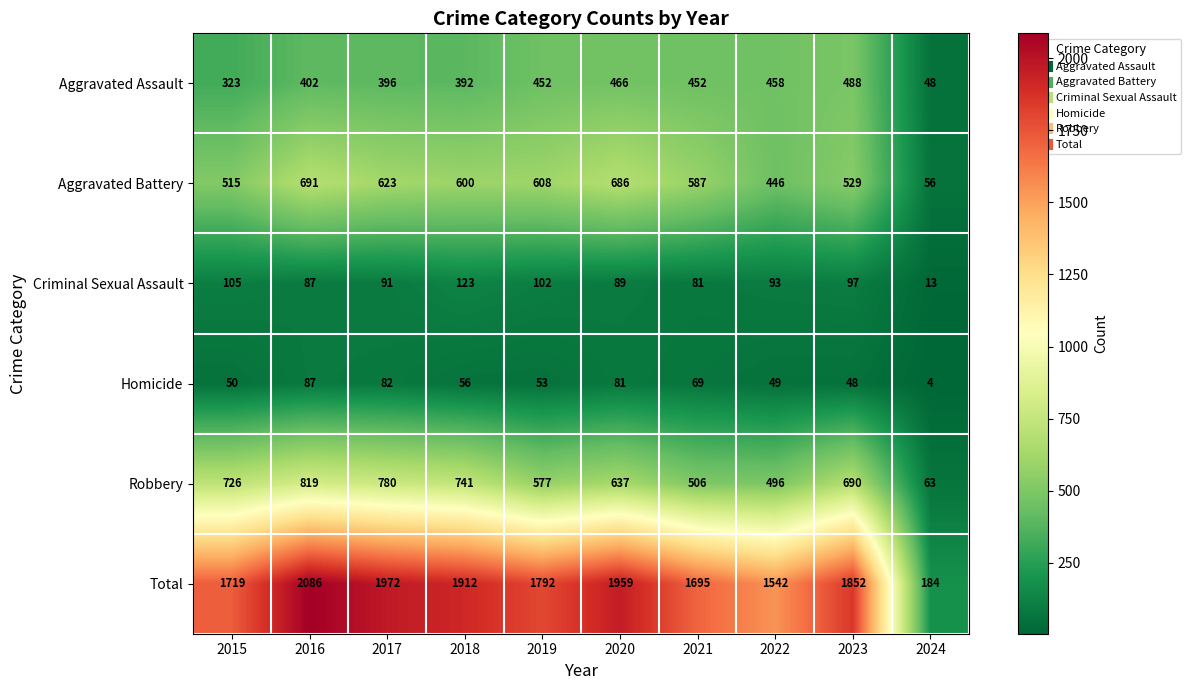

What is the difference between the Total values at 2015 and 2017?

253